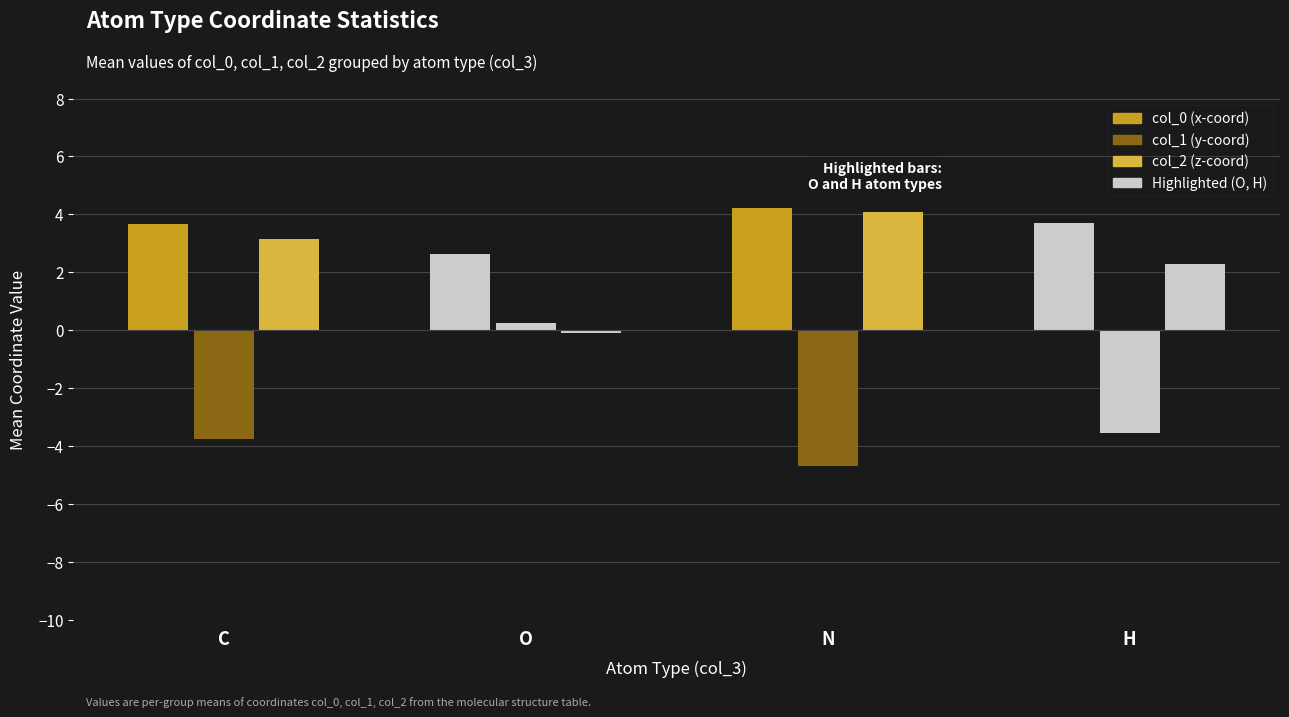

True or false: col_0 has a value of 4.4 at O.

False